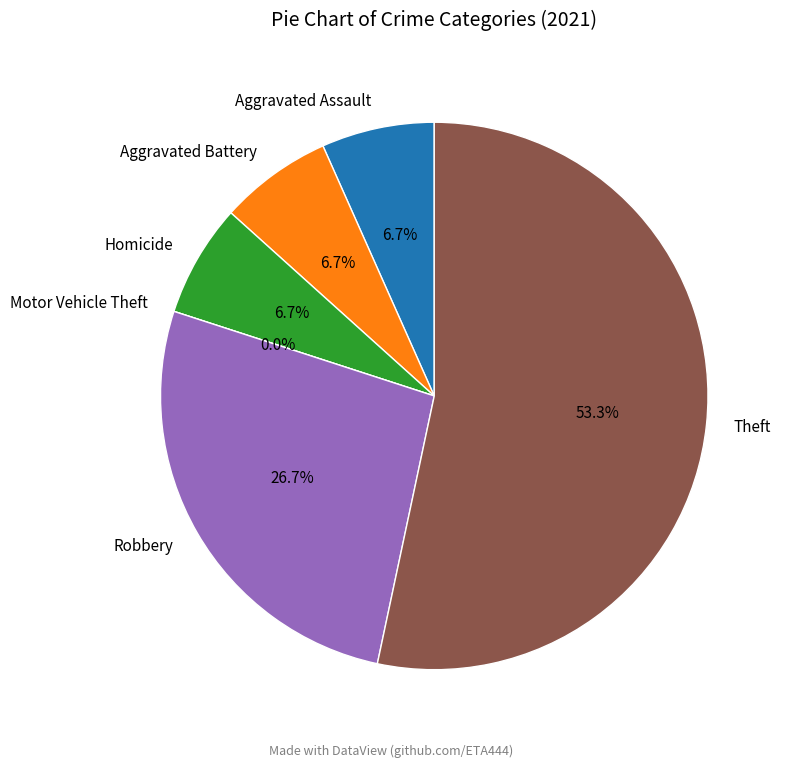

To the nearest percent, what is the average slice percentage?

17%